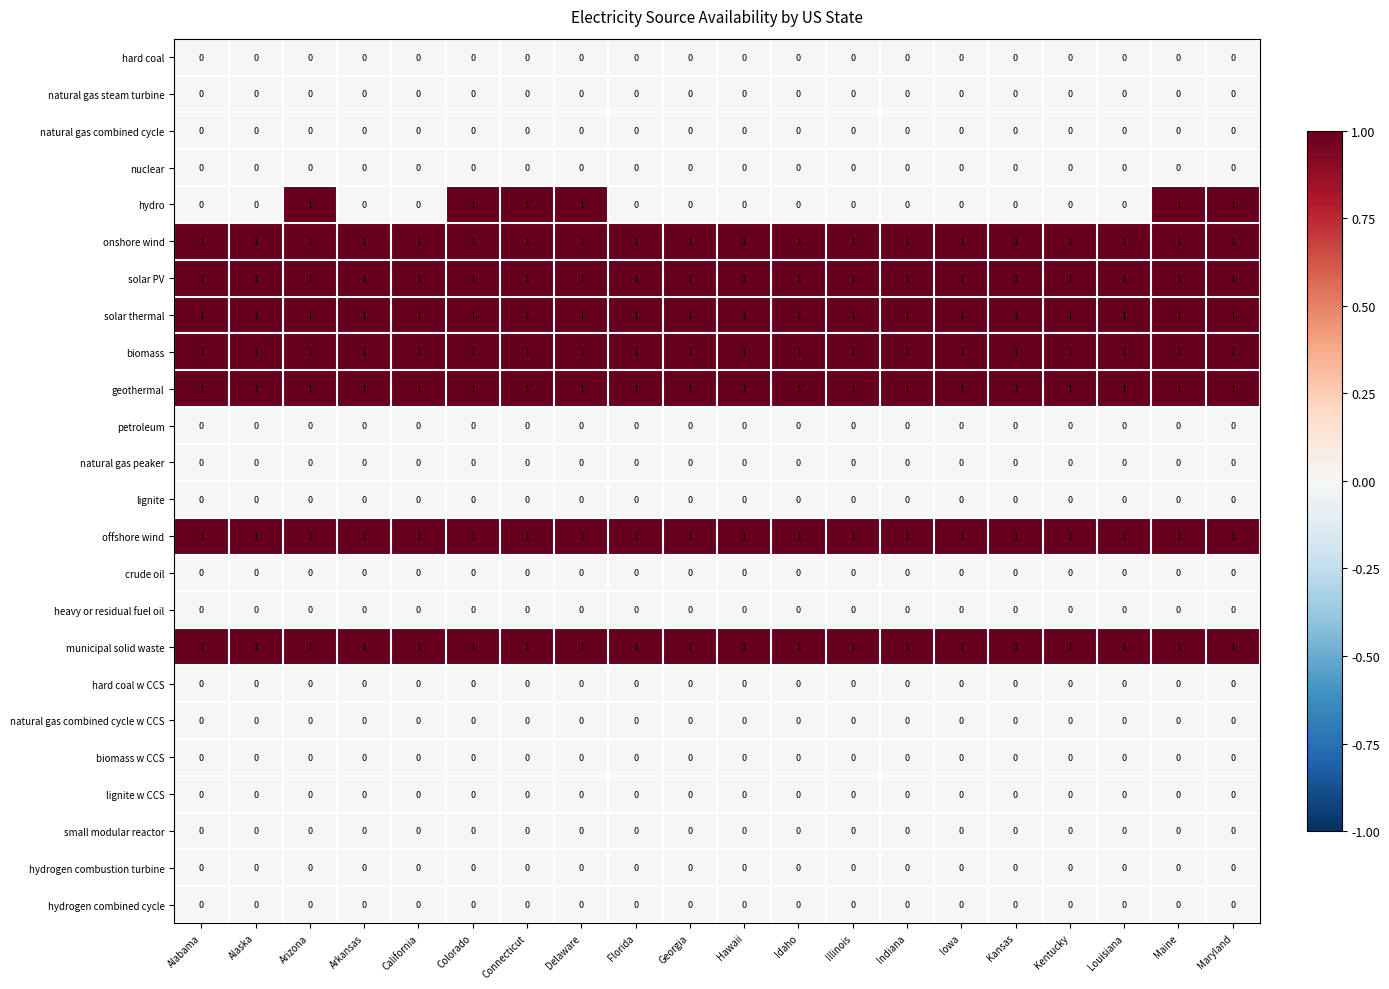

Which series changed the most between Delaware and Indiana?

hydro